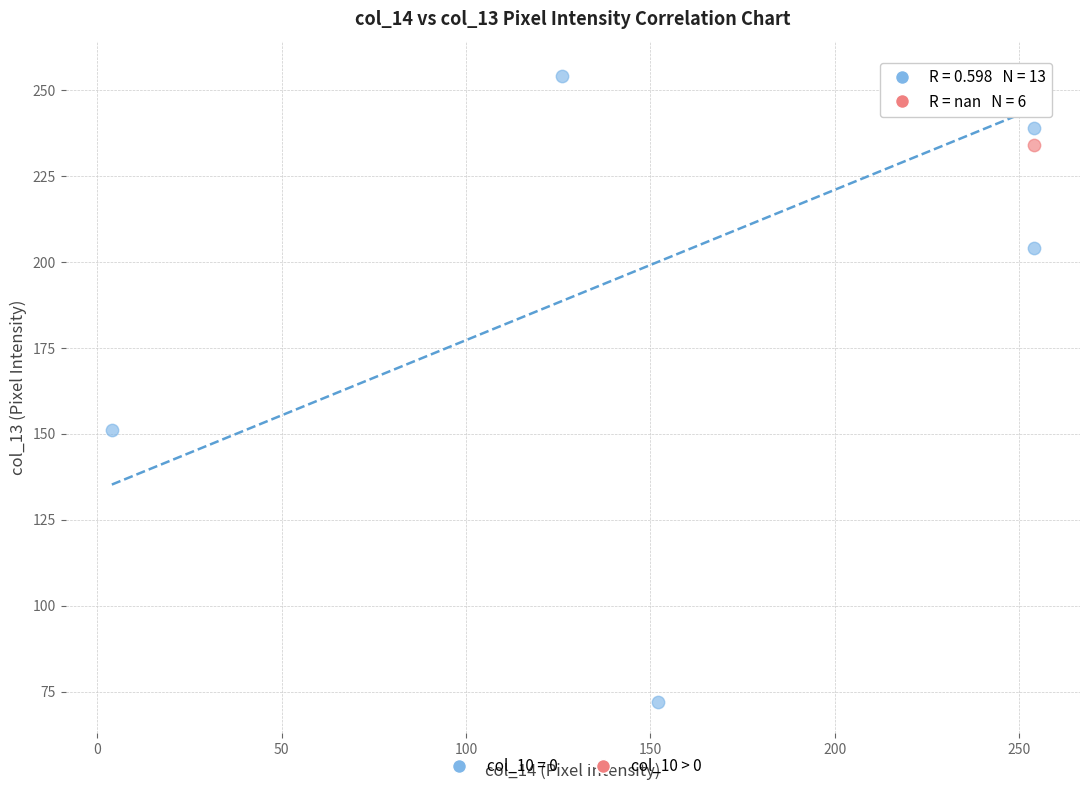

Which series contains the lowest Y value?

col_10 = 0